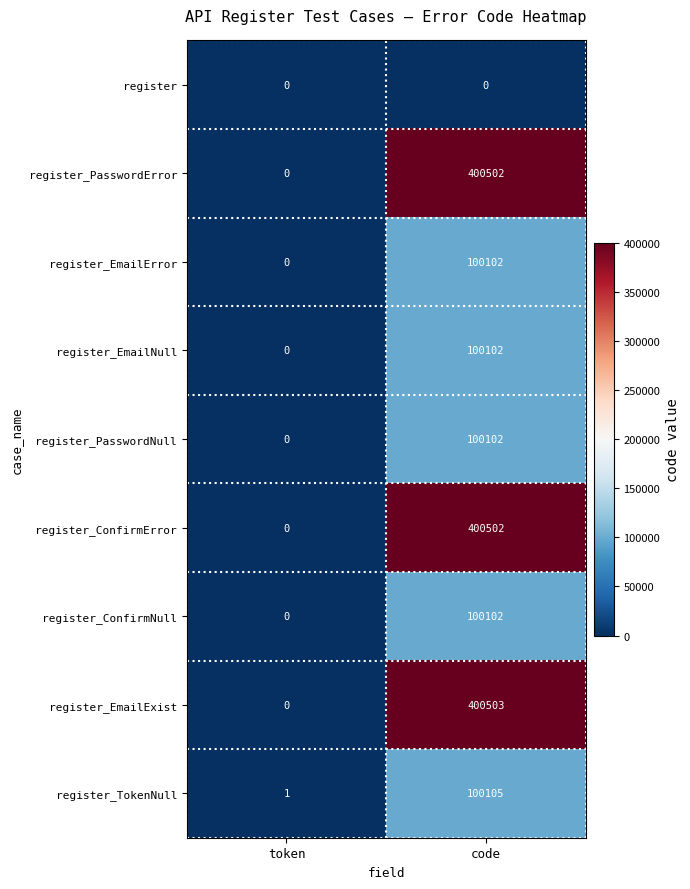

Which series has the largest range (max minus min)?

register_EmailExist